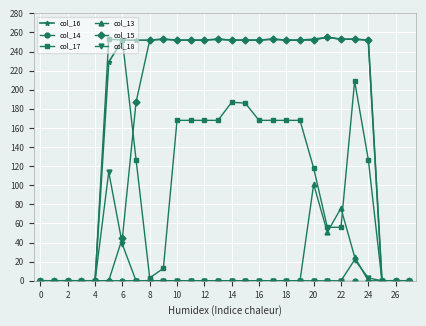

At how many categories does at least one series exceed 97?

20